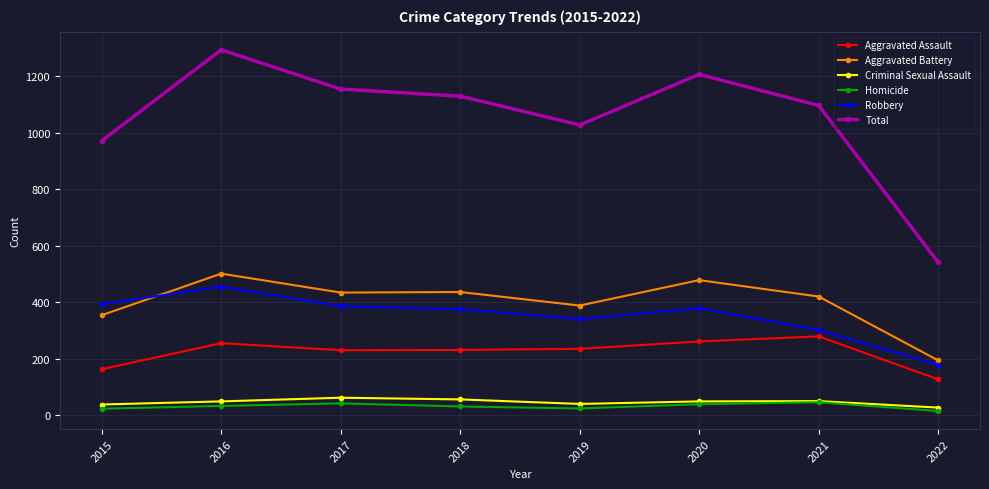

True or false: Aggravated Assault and Robbery intersect in this chart.

False